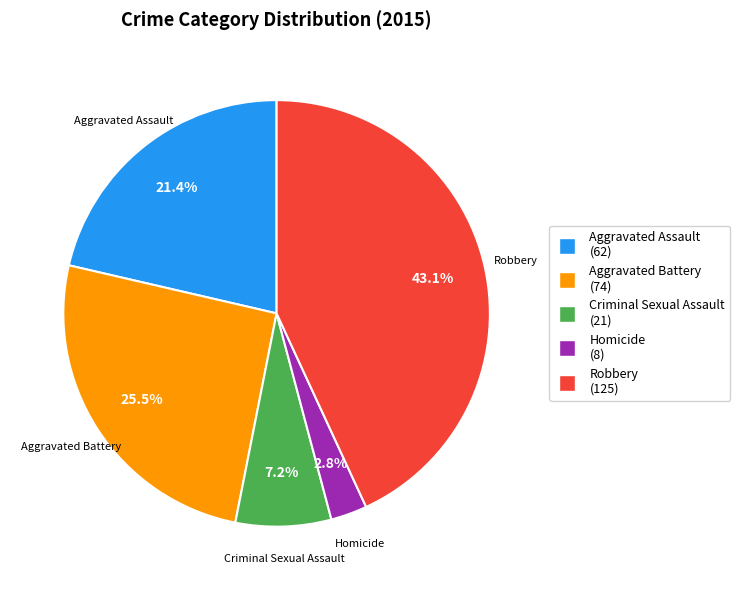

Is Aggravated Assault the majority of the pie?

No